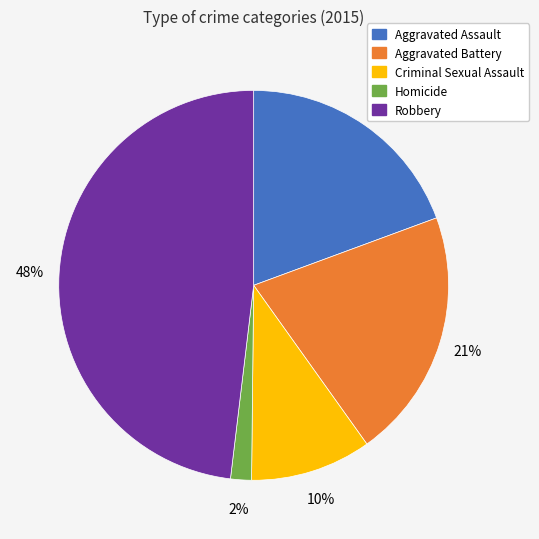

To the nearest percent, what portion does Robbery represent?

48%